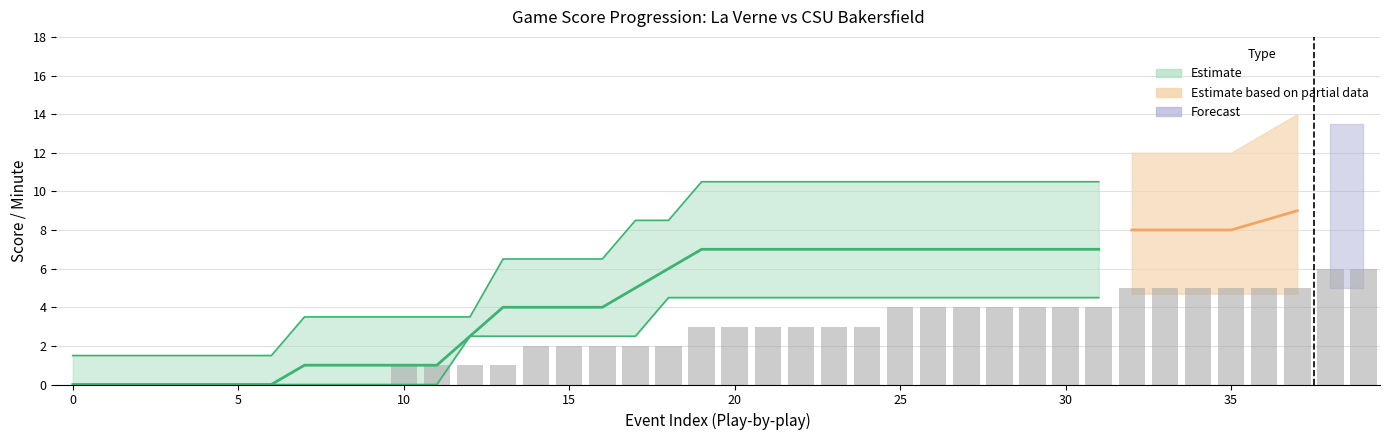

What is the difference between the maximum and minimum values in the Minute series?

6